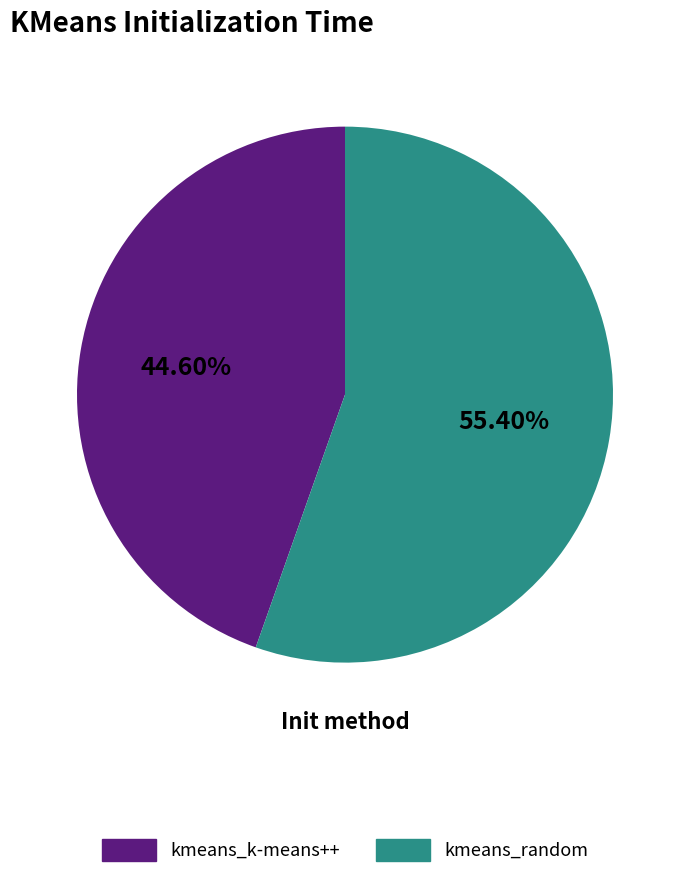

What is the majority slice?

kmeans_random